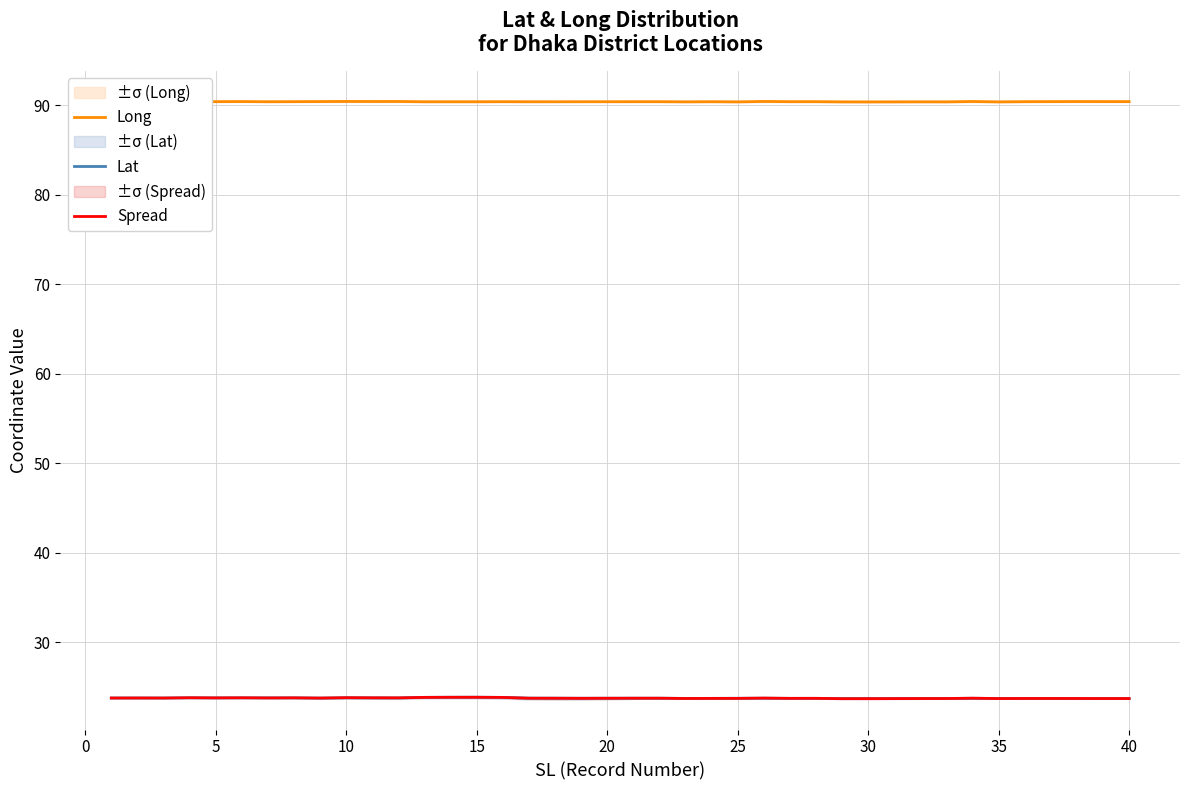

In Spread, how many points are lower than both neighbors (excluding endpoints)?

11